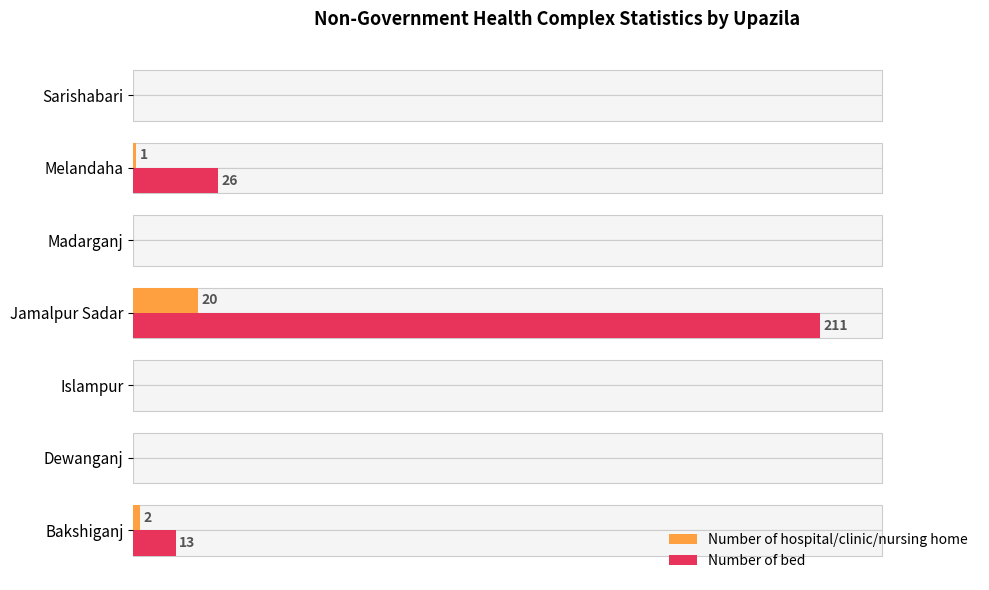

What are all the series names shown in the legend?

Number of hospital/clinic/nursing home, Number of bed